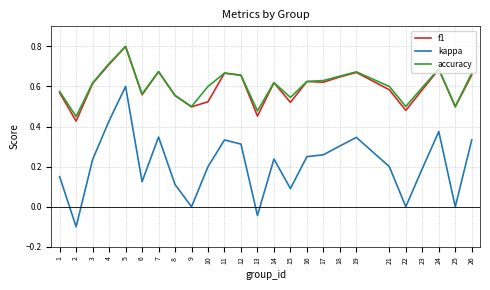

True or false: accuracy and kappa cross at least once.

False